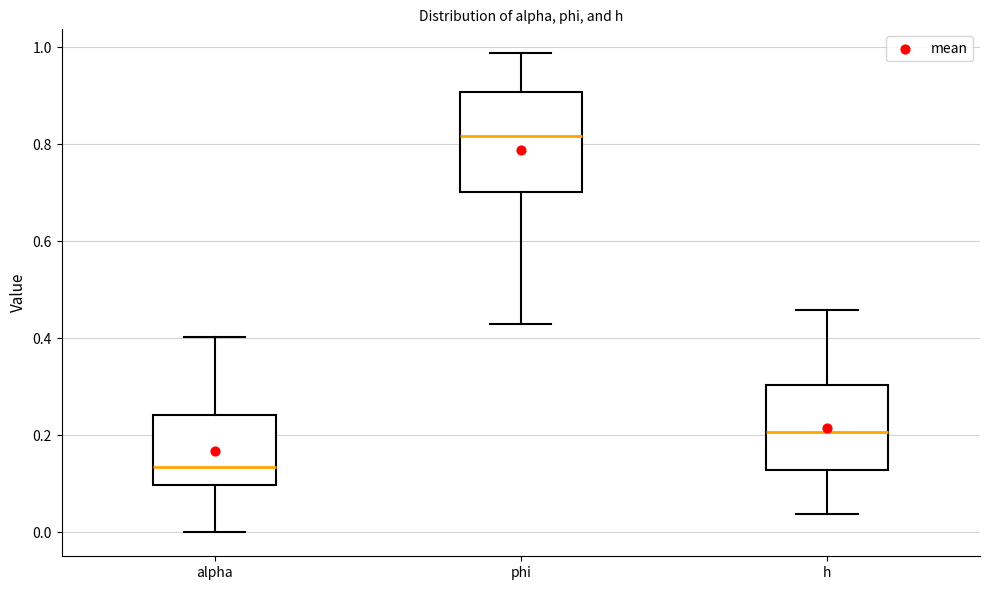

Which box is the tallest, from its lower edge to its upper edge?

phi